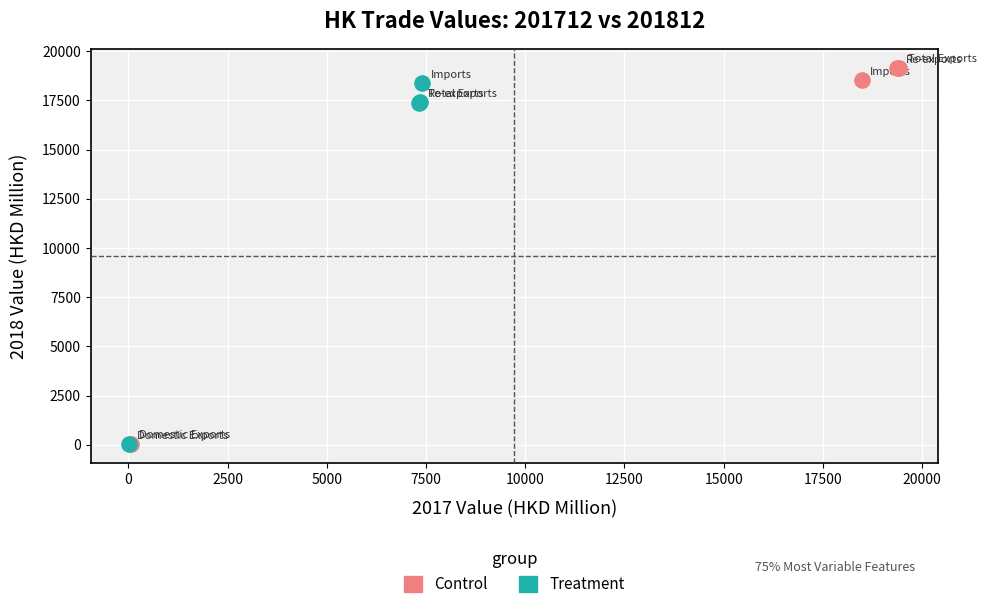

Which series has the widest spread of Y values?

Control